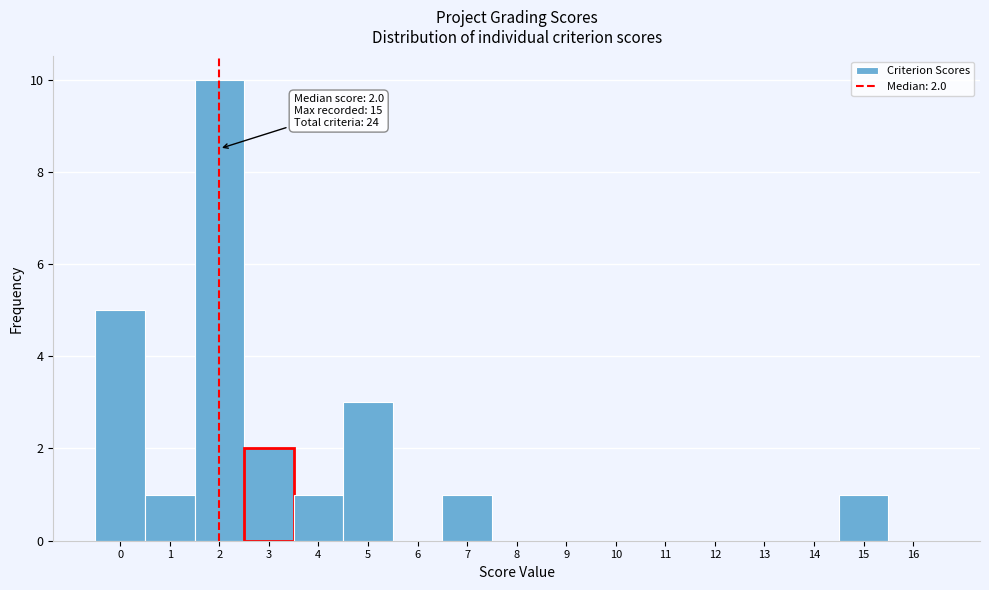

Which range on the x-axis has the tallest bar?

1.5 to 2.5